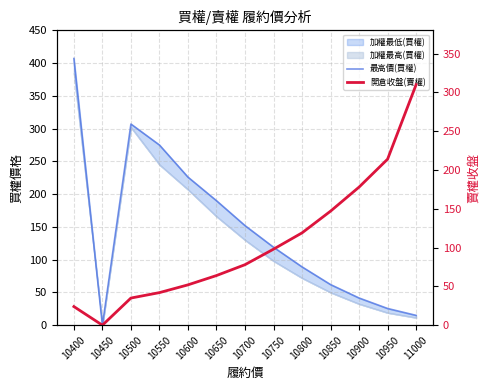

Which series has the largest total across all categories?

最高價(買權)